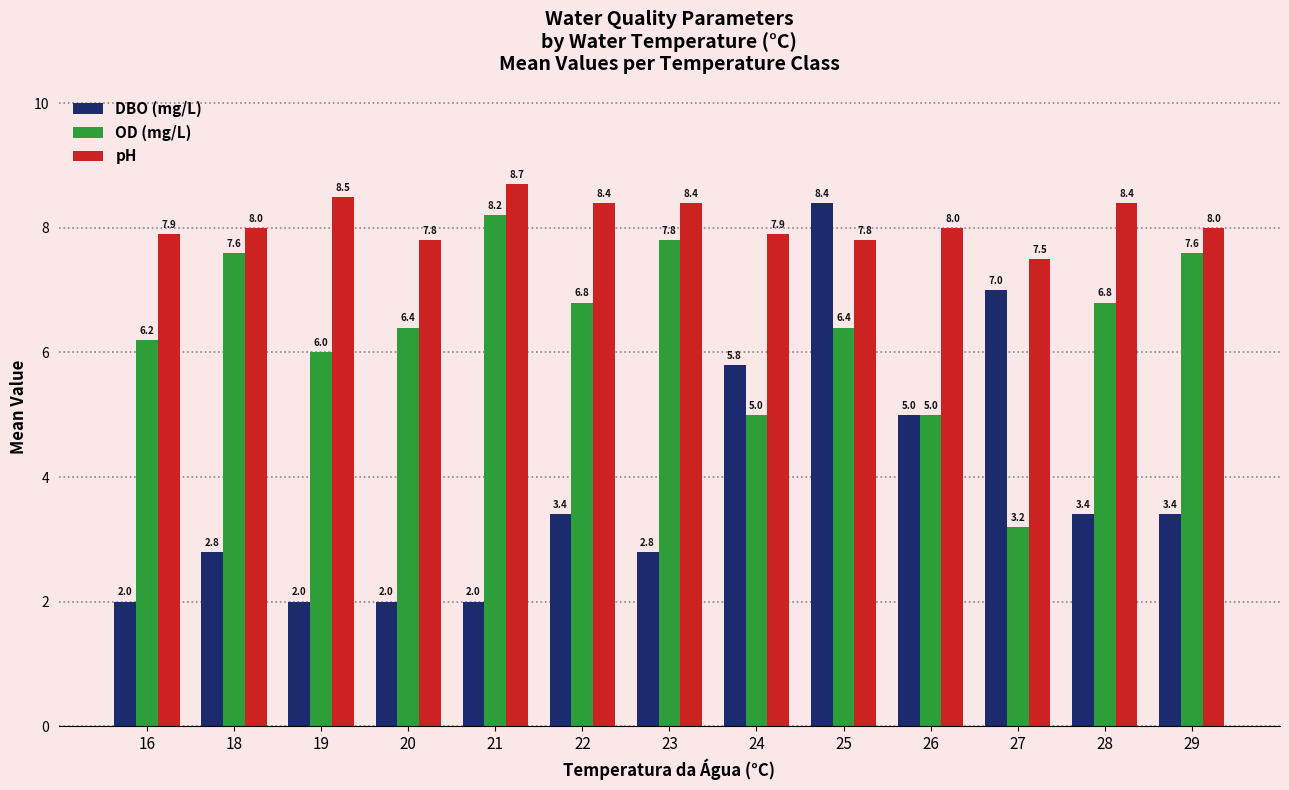

What is the total value across all series at 16?

16.1